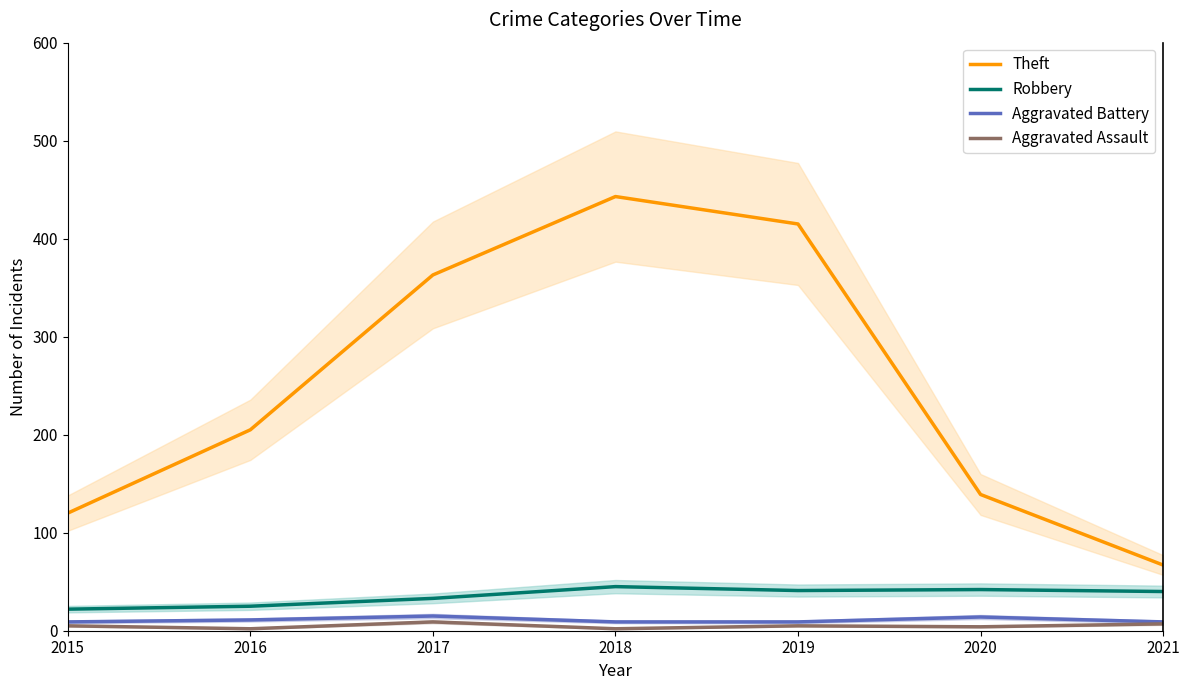

How many lines are shown in the chart?

4